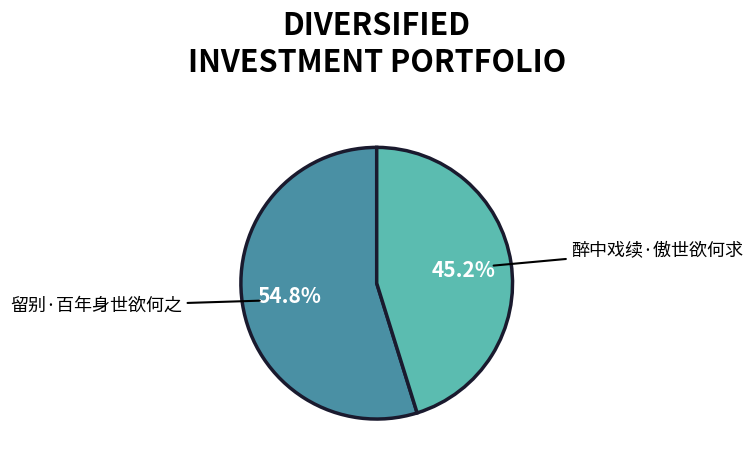

True or false: 醉中戏续·傲世欲何求 accounts for 60% of the total.

False